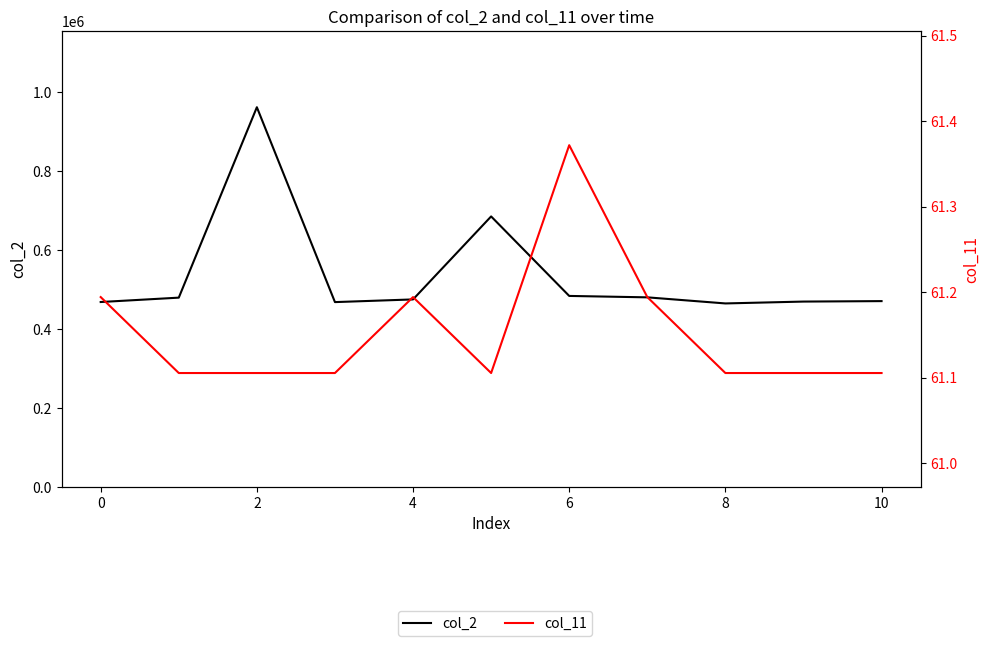

Count the col_11 values in the range 61 to 62.

11